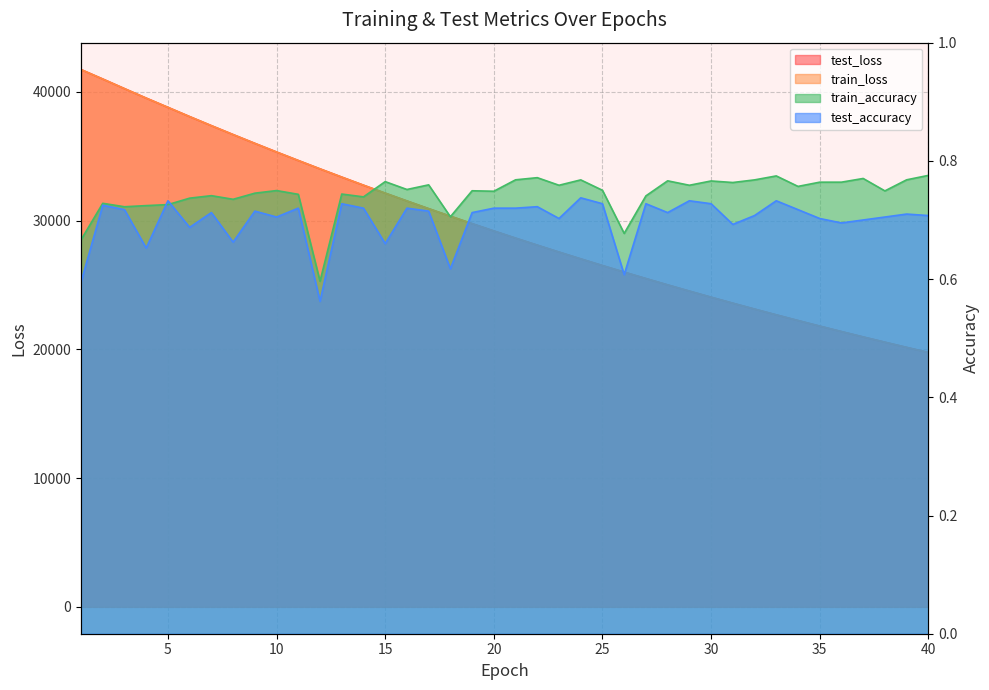

Rank the categories by train_accuracy value from highest to lowest.

40, 33, 22, 37, 21, 39, 24, 32, 28, 30, 15, 35, 36, 31, 17, 29, 23, 34, 16, 25, 10, 19, 38, 20, 9, 13, 11, 7, 27, 14, 6, 8, 2, 5, 4, 3, 18, 26, 1, 12